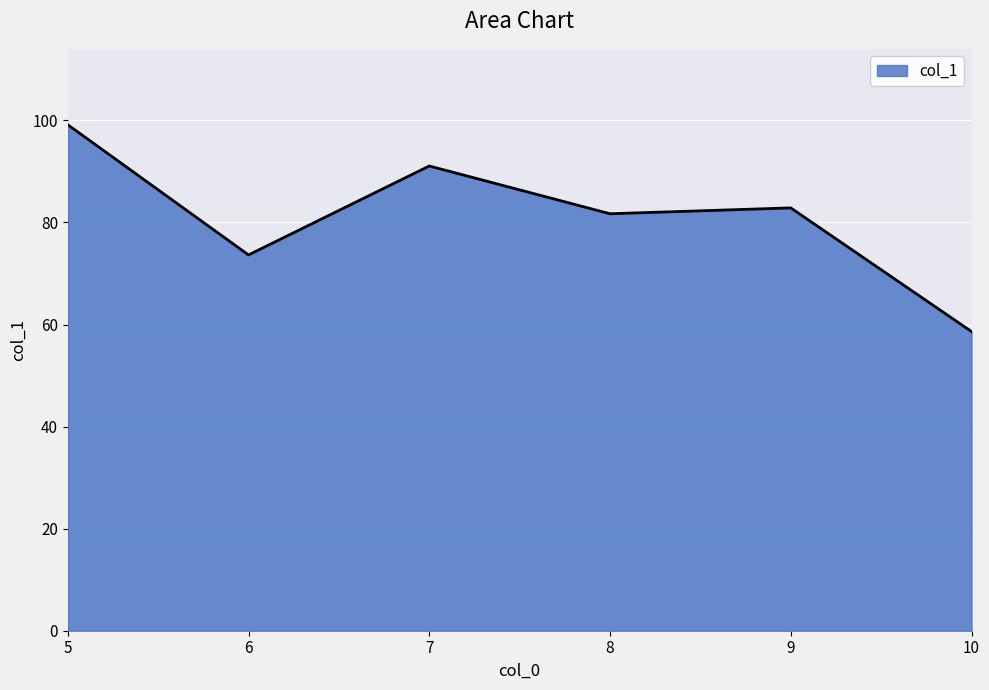

What is the difference between the maximum and second lowest values?

25.5